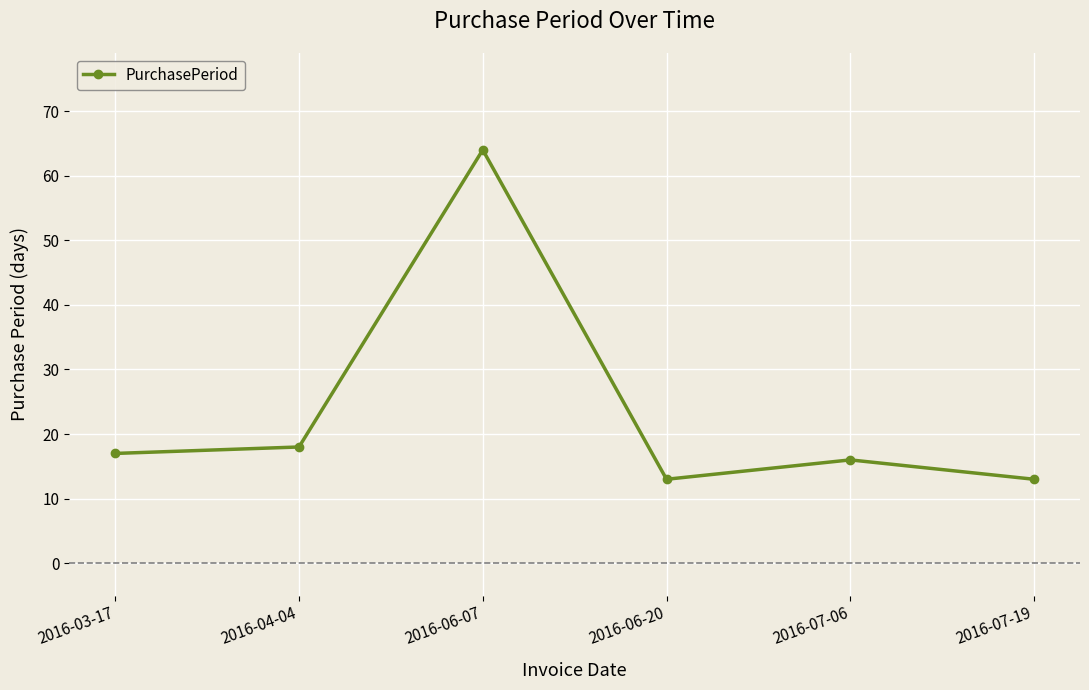

True or false: the data has more than 1 interior local peaks.

True